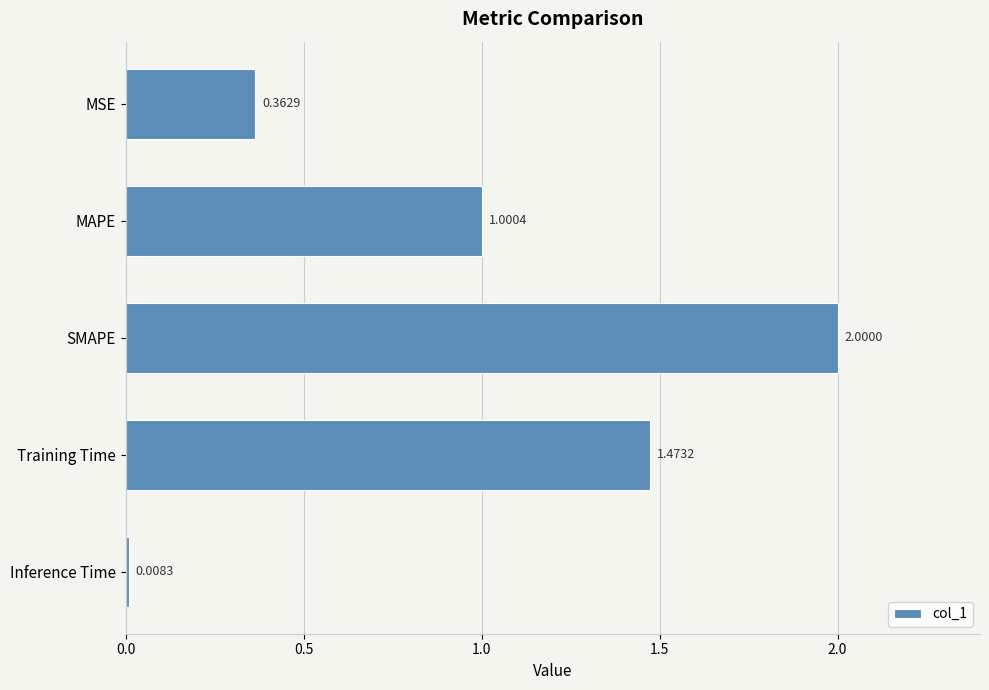

Rank the categories by value from highest to lowest.

SMAPE, Training Time, MAPE, MSE, Inference Time